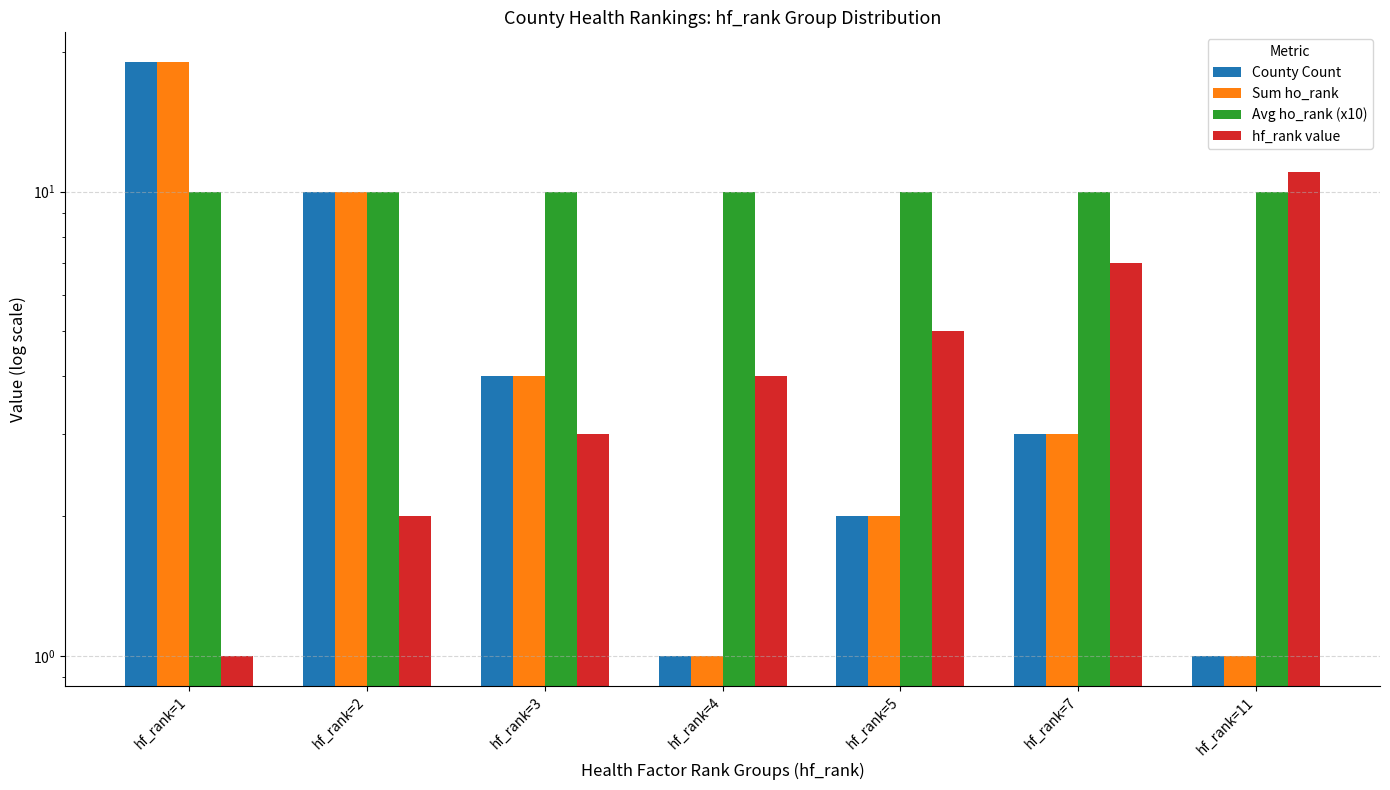

Which has a higher value, hf_rank=11 or hf_rank=7?

hf_rank=7